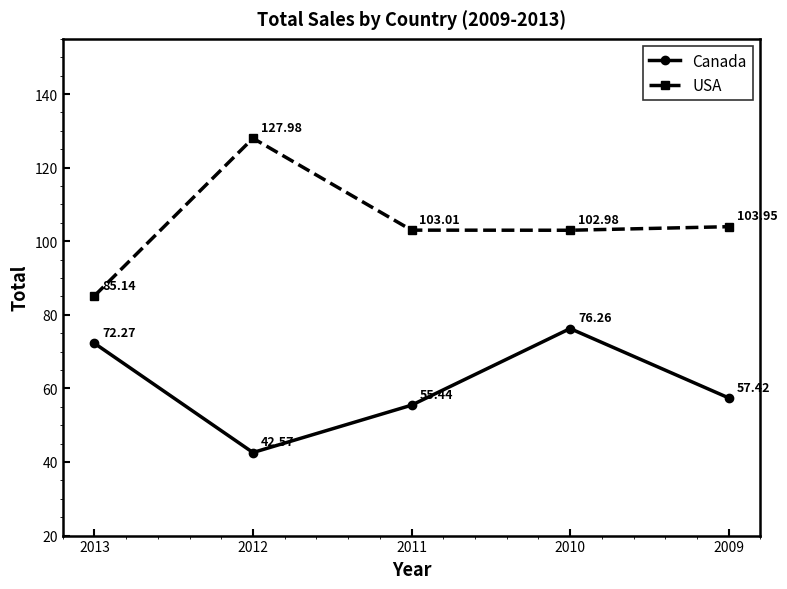

How many interior local peaks does the Canada series have?

1